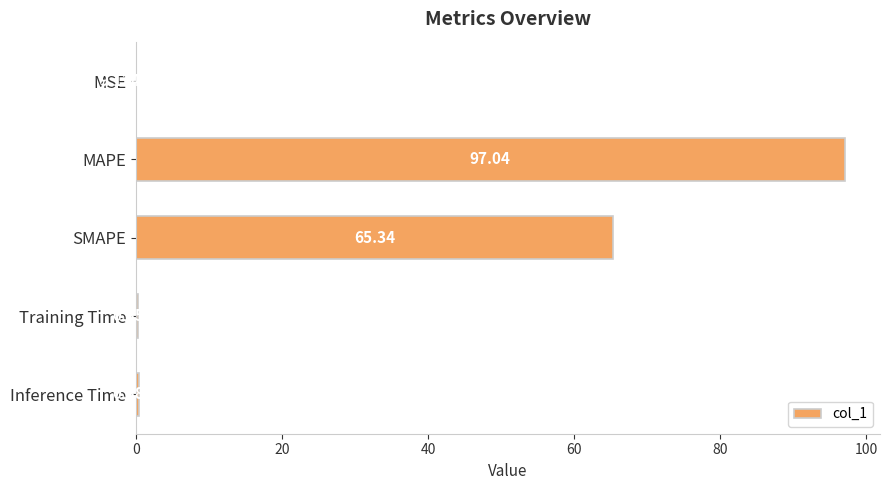

How many distinct data groups are displayed?

1